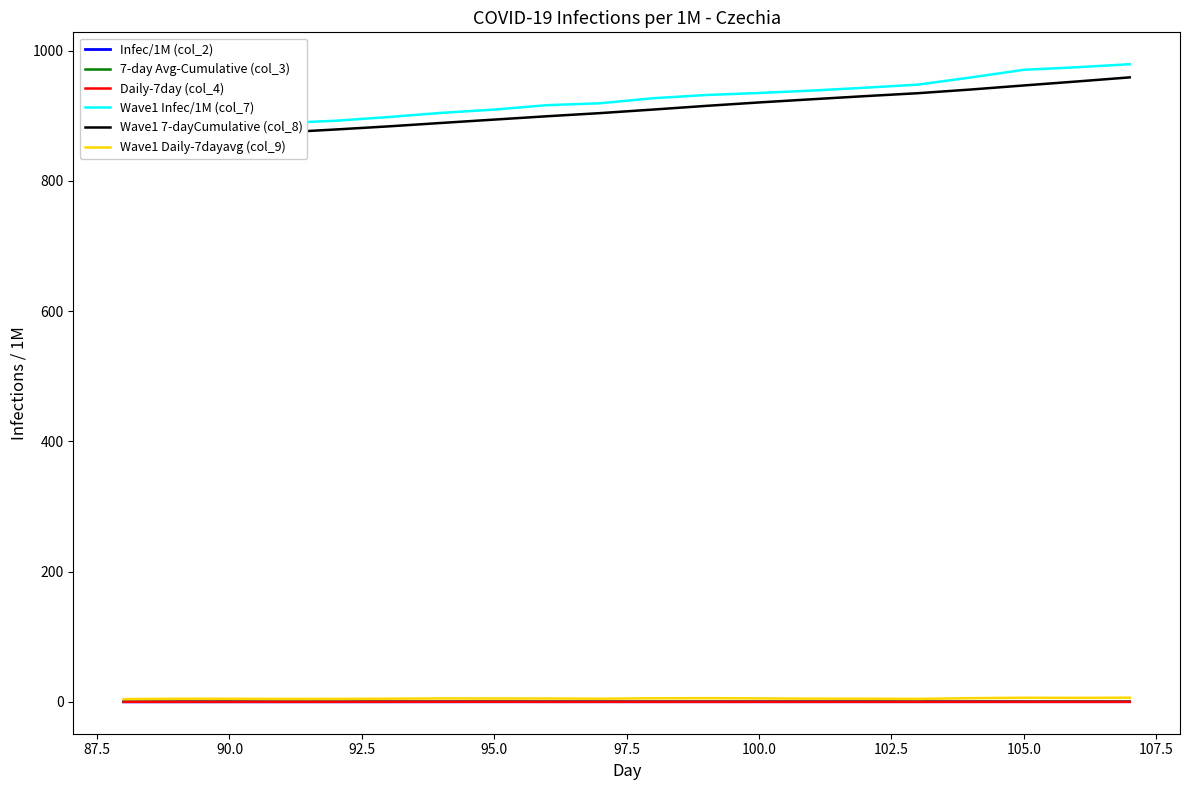

Is the value of 7-day Avg-Cumulative (col_3) at 85.0 greater than the value of Daily-7day (col_4) at 95.0?

Yes